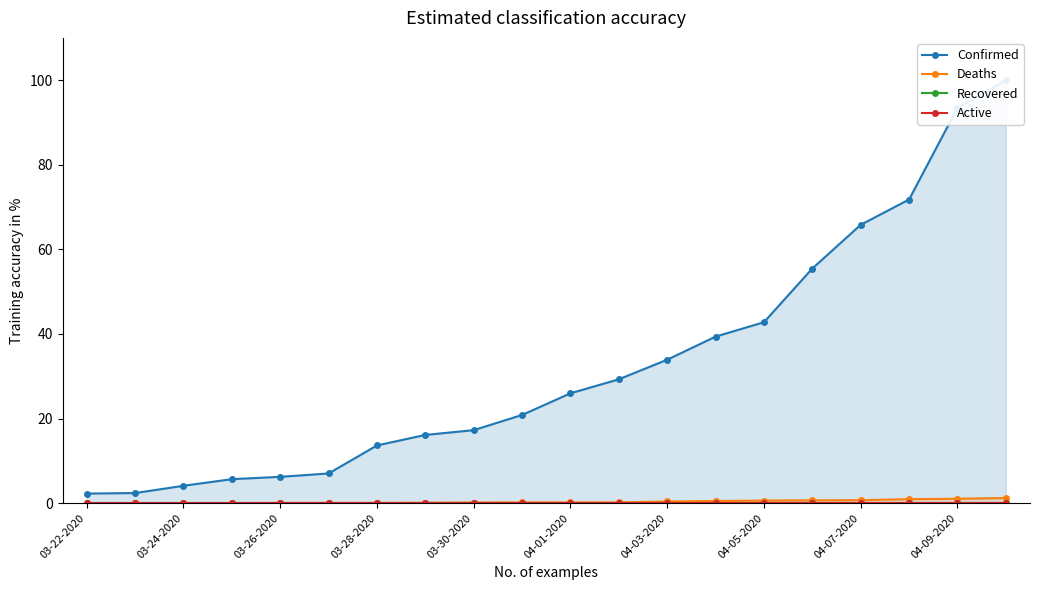

What is the label of the 1st point from the left?

03-22-2020